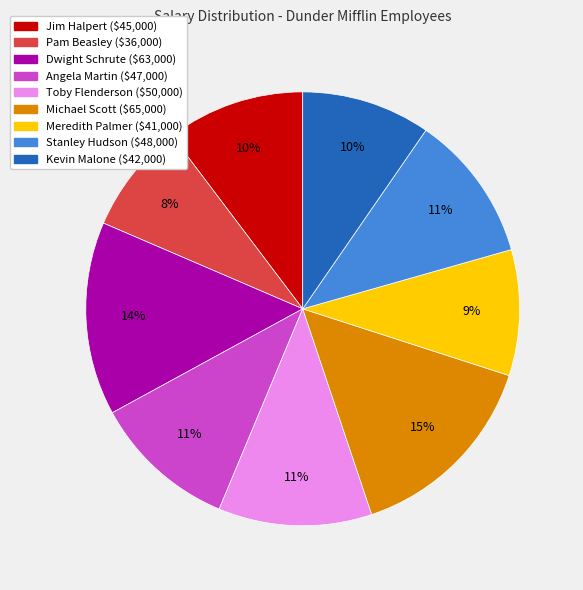

True or false: Meredith Palmer ($41,000) accounts for 9% of the total.

True